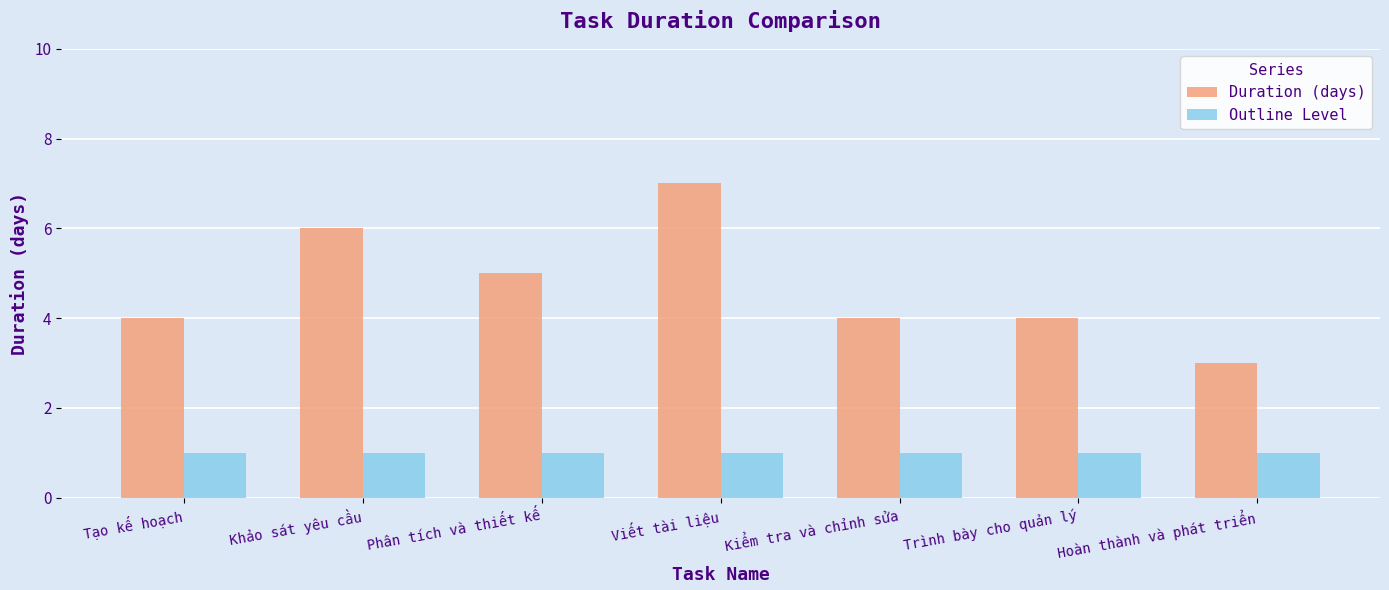

Which series has the widest spread of values?

Duration (days)